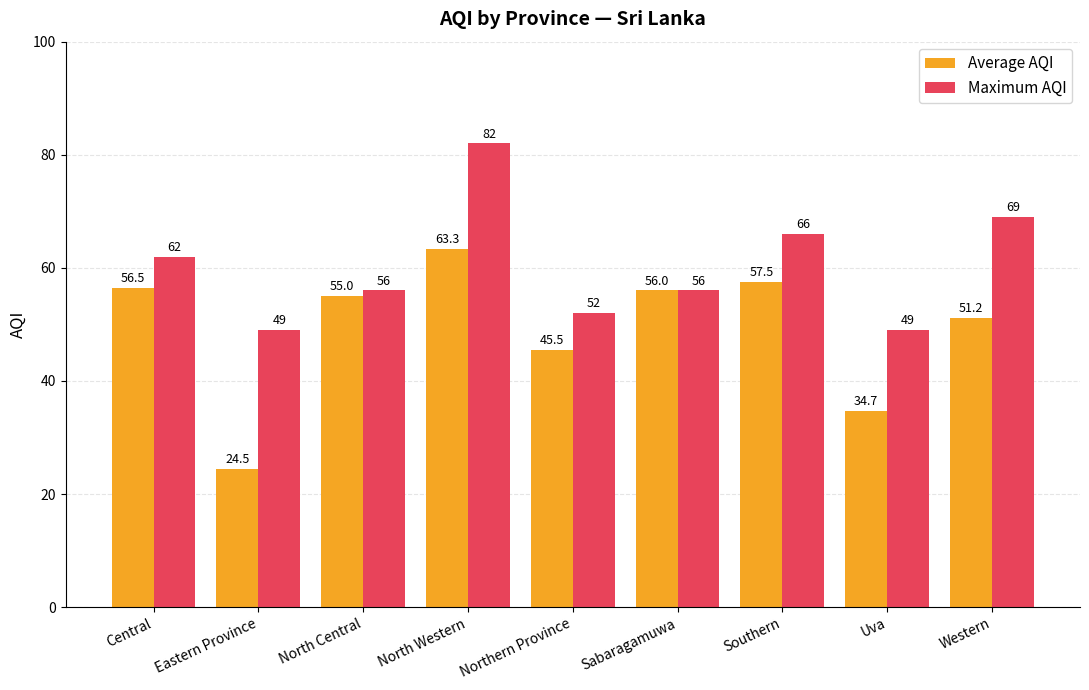

Which series changed the most between Eastern Province and North Western?

Average AQI